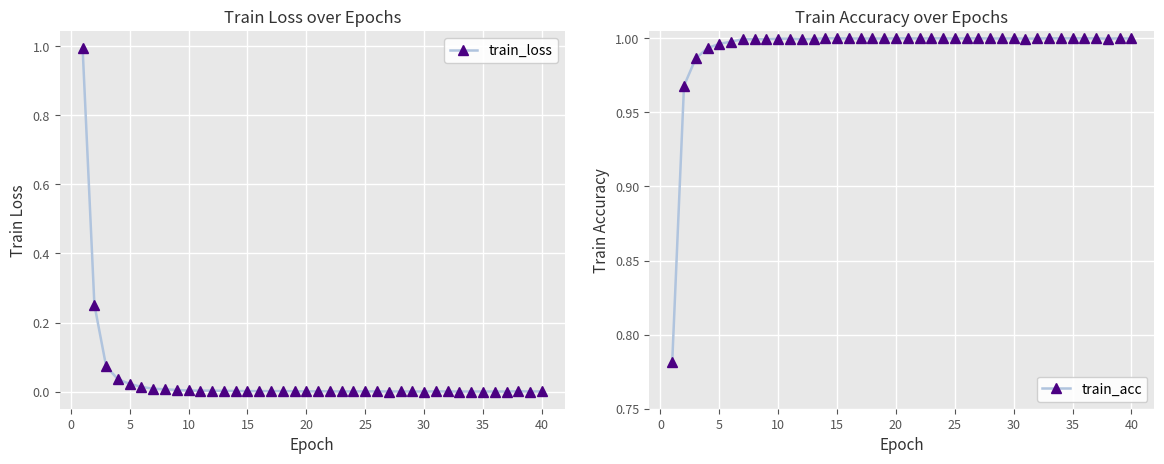

True or false: train_loss has more than 1 points higher than both neighbors.

True